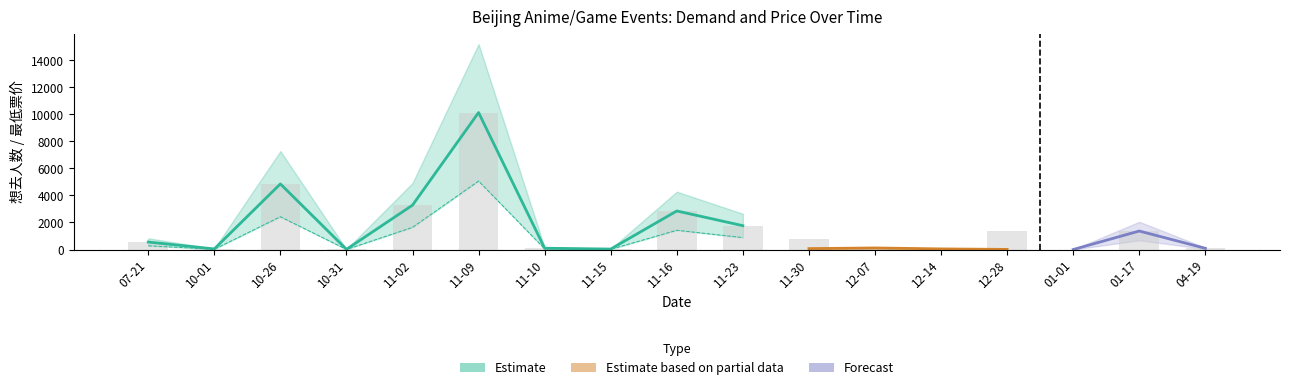

What is the sum of all values?

27422